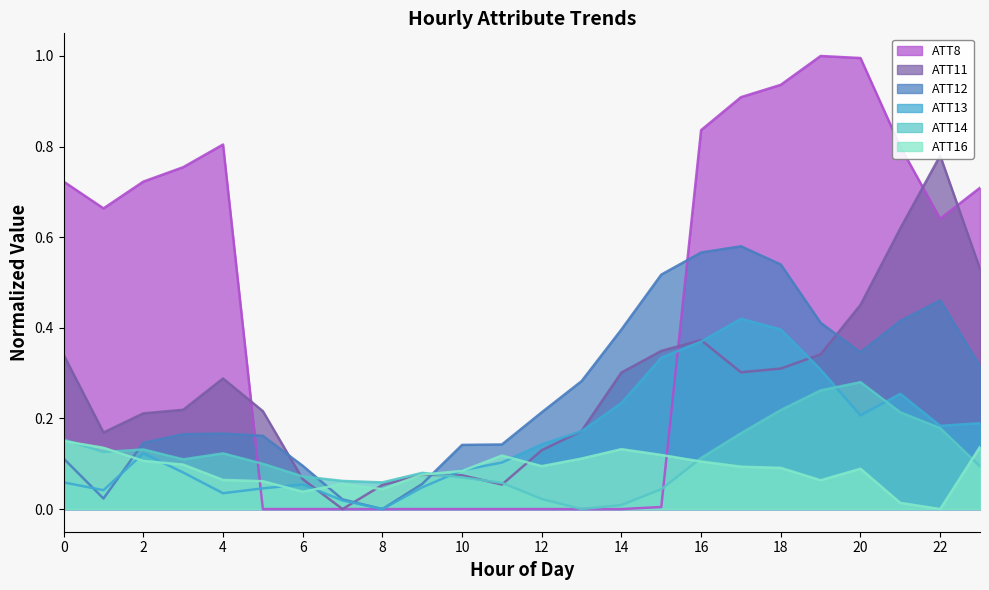

What is the total value across all series at 13?

0.7